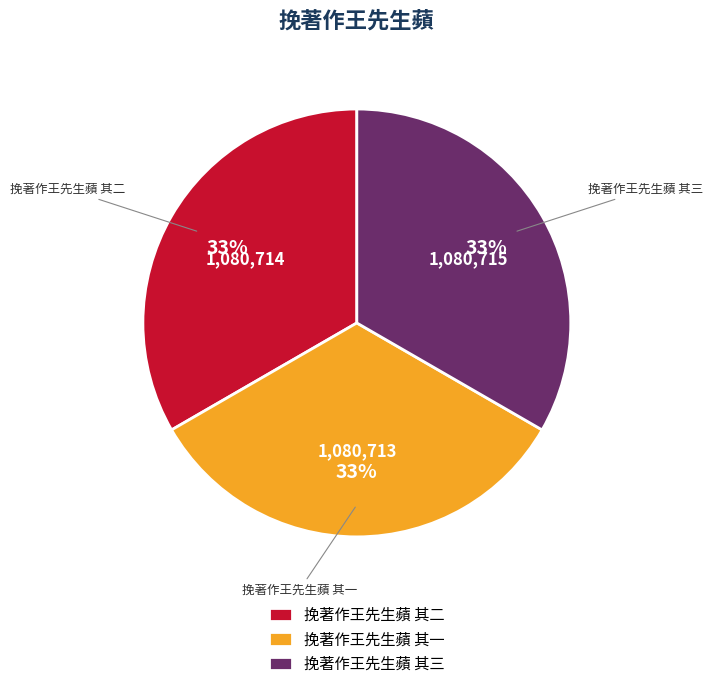

Does any single category account for the majority?

No